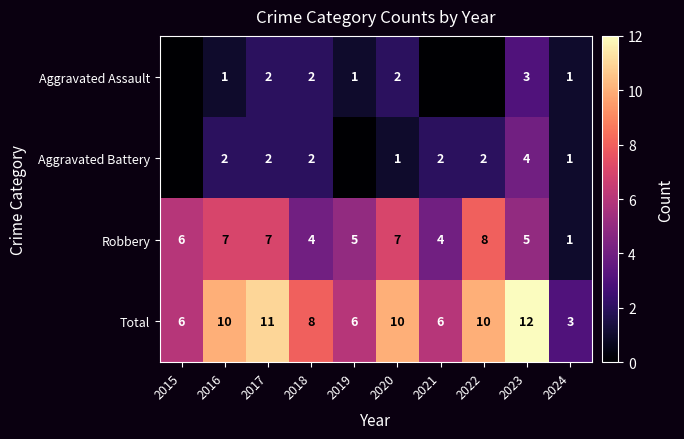

What is the highest value of the Robbery series?

8